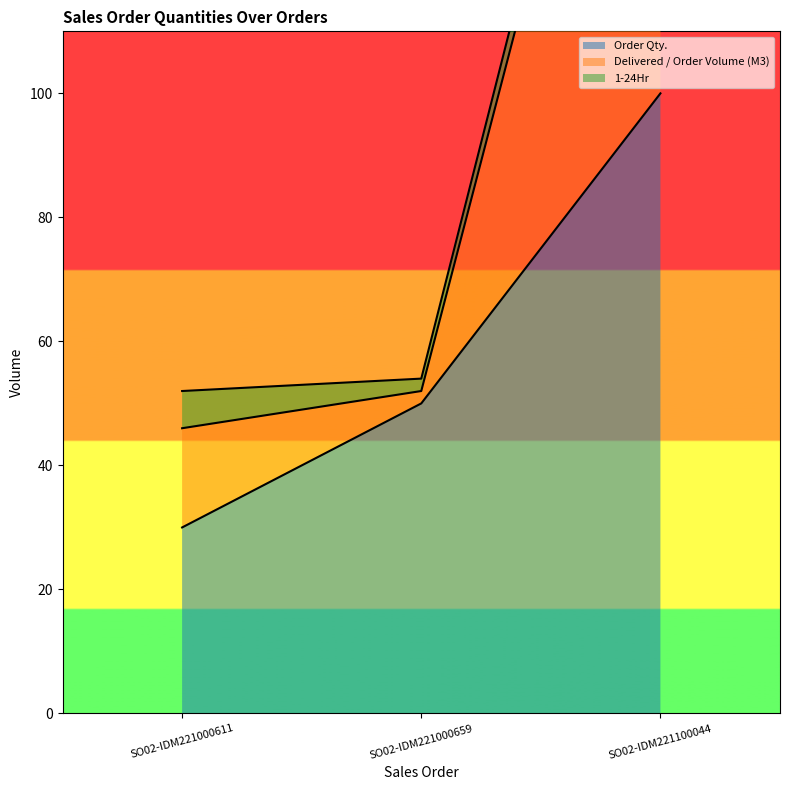

Is it true that Order Qty. equals 21 at SO02-IDM221000611?

False